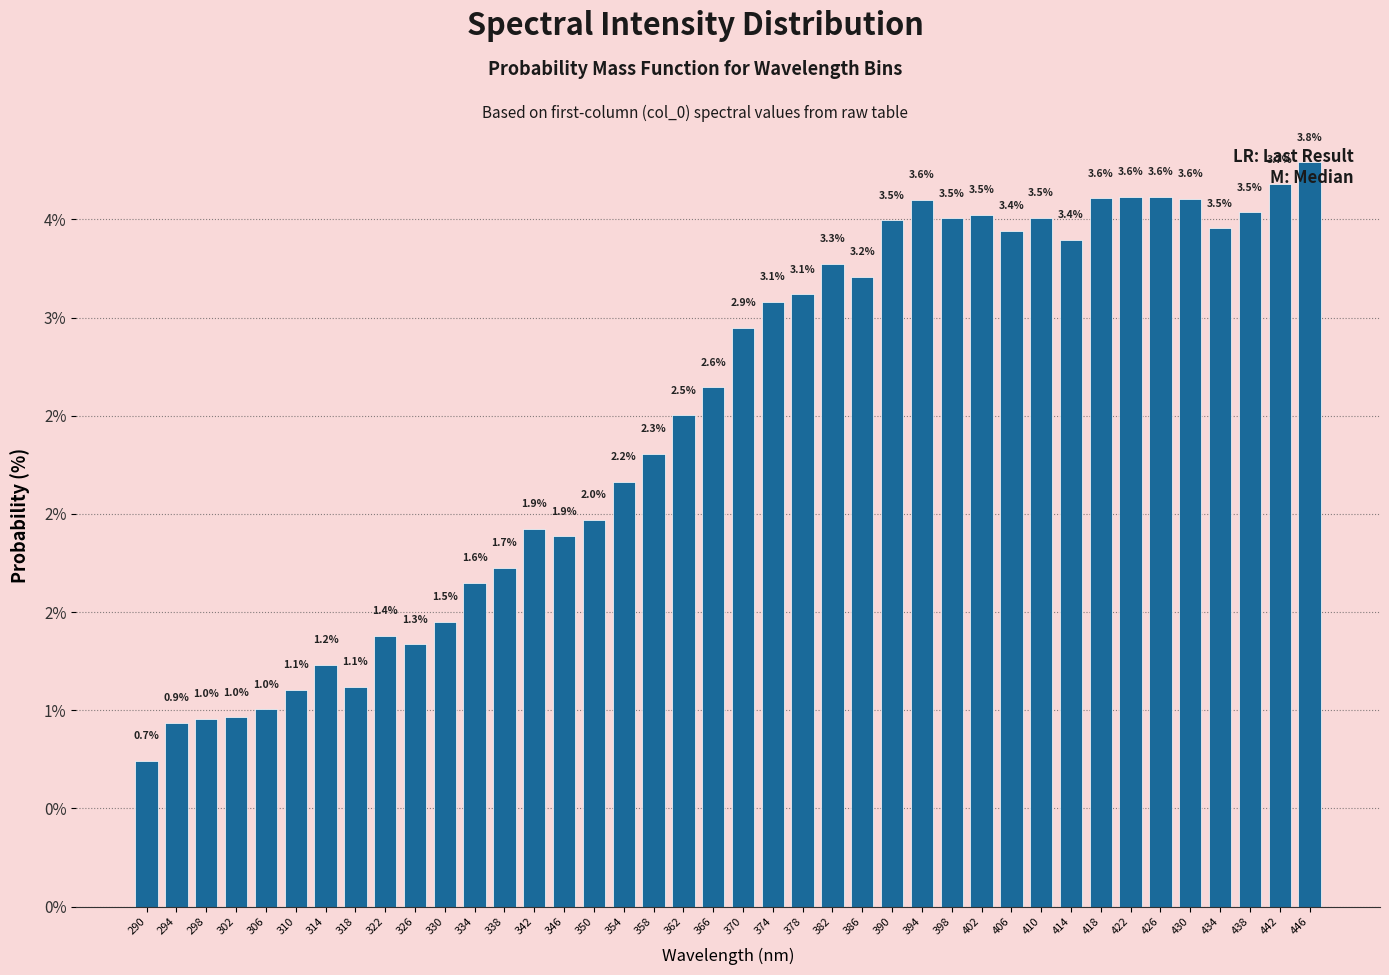

Does the chart contain any negative values?

No